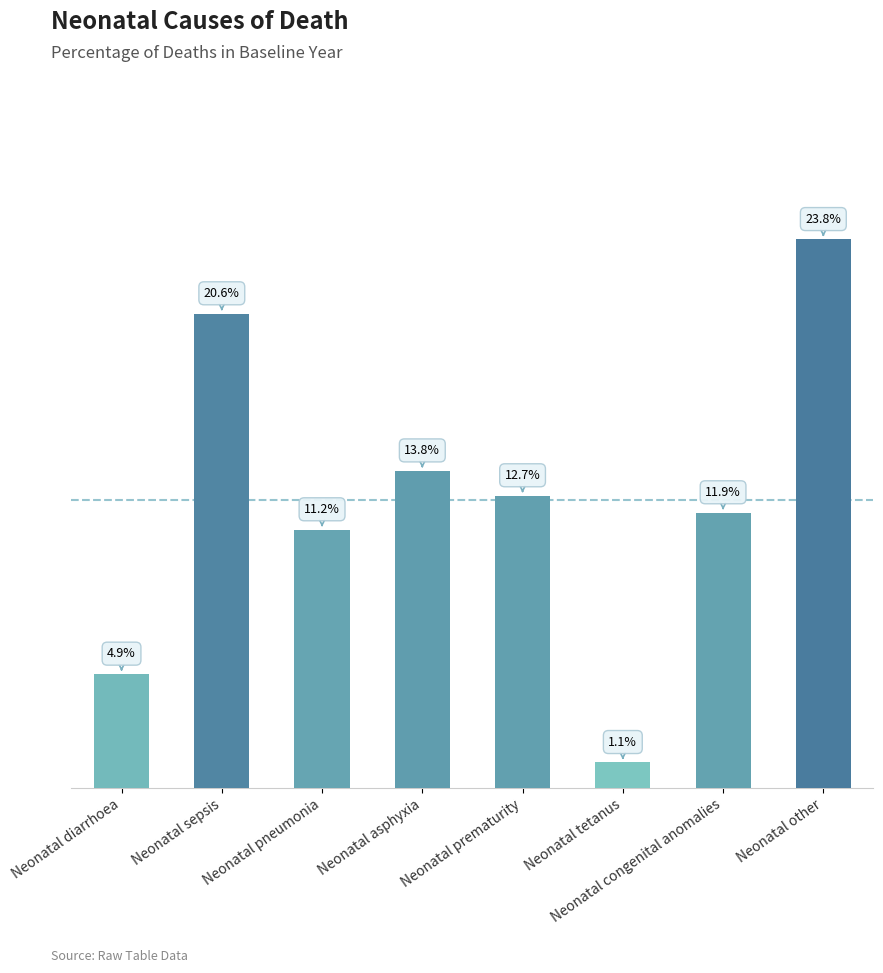

What is the value of the 7th bar from the left?

0.1